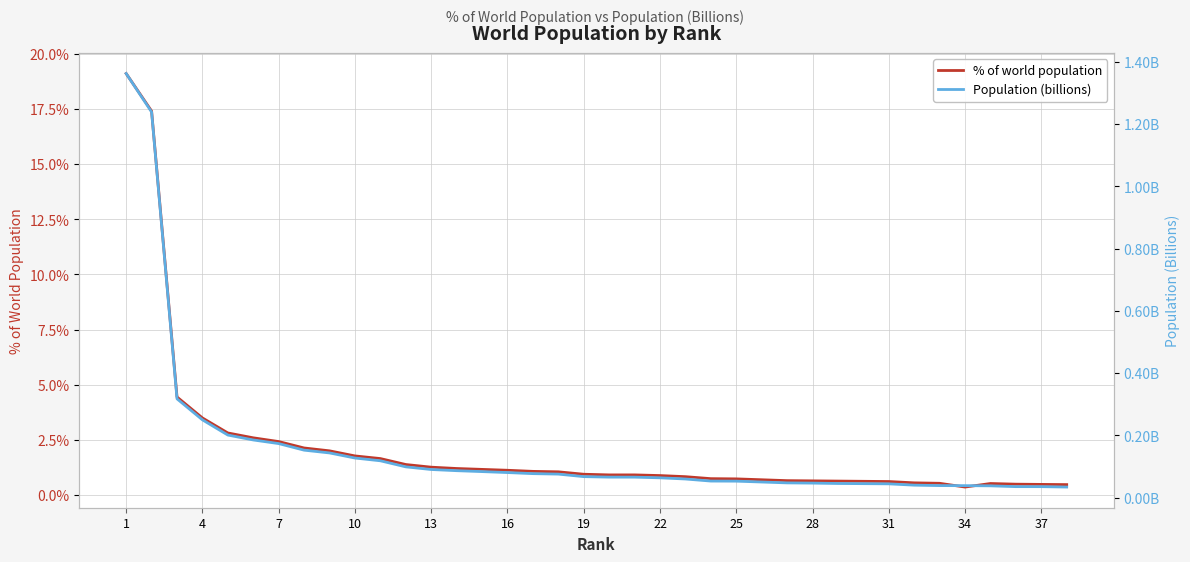

True or false: % of world population and Population (billions) cross at least once.

False